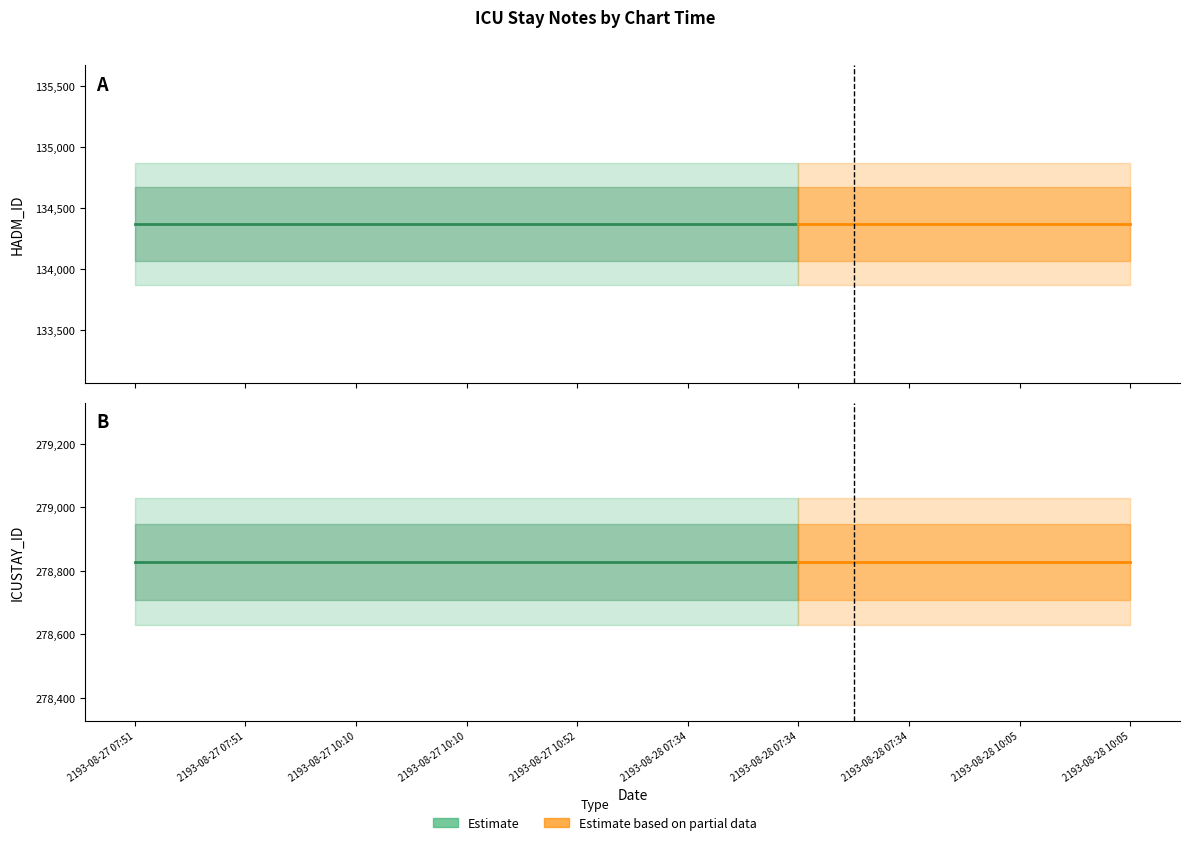

Which series changed the most between 2193-08-28 07:34 and 2193-08-28 10:05?

HADM_ID